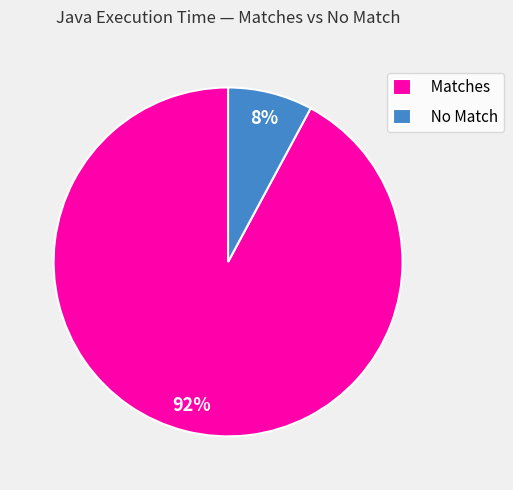

Is the sum of No Match and Matches greater than half?

Yes